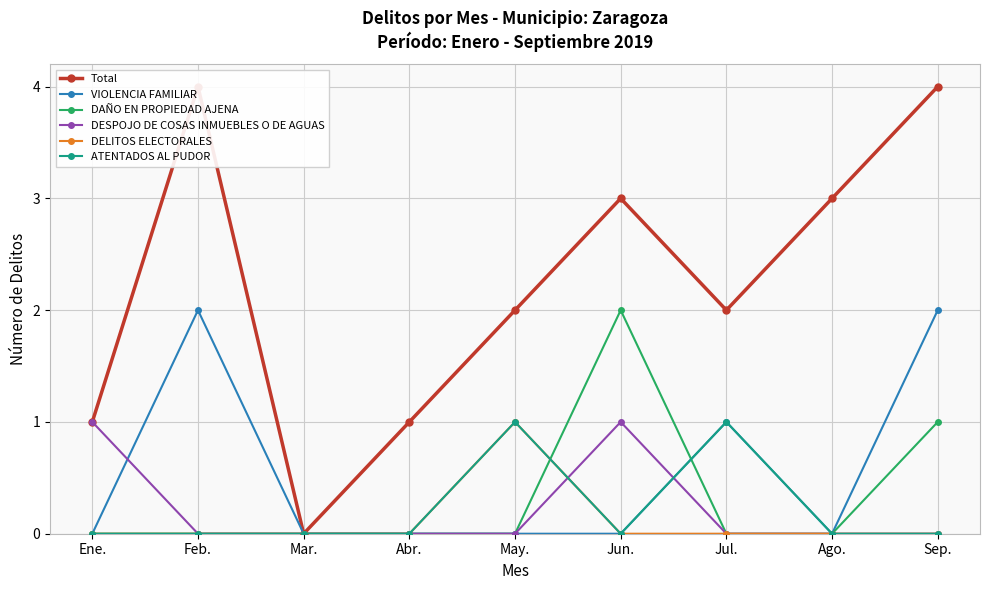

True or false: VIOLENCIA FAMILIAR and Total intersect in this chart.

False